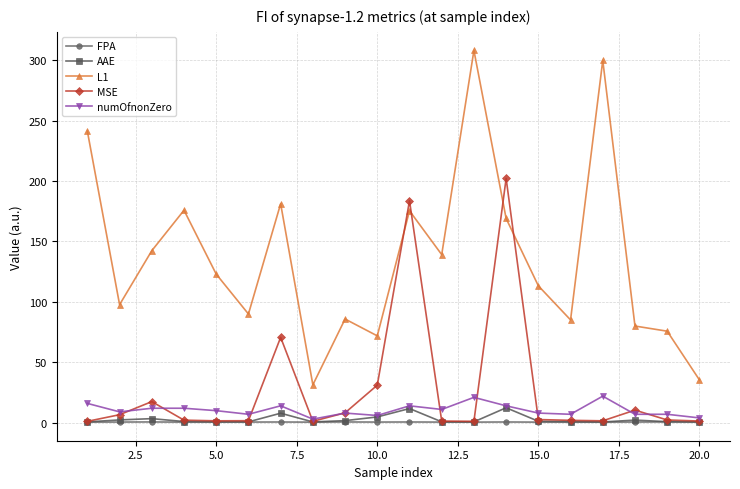

What is the value of the numOfnonZero point at the 14th from the left?

14.0